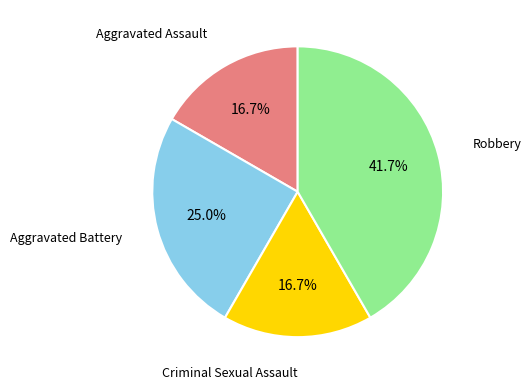

Does any single category account for the majority?

No